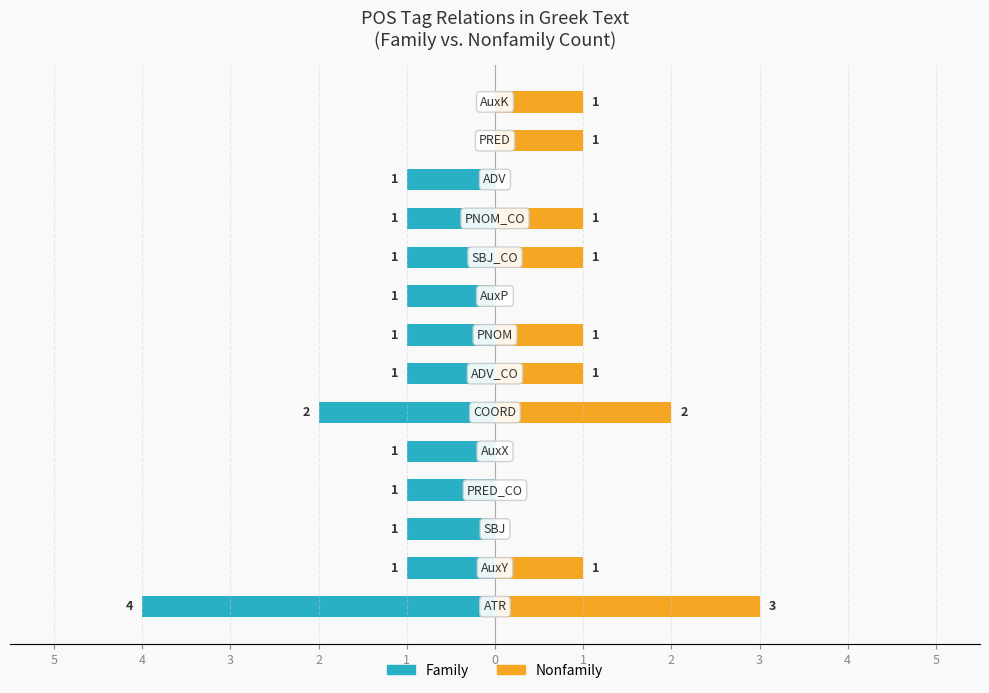

How many Nonfamily values are between 0 and 1?

12